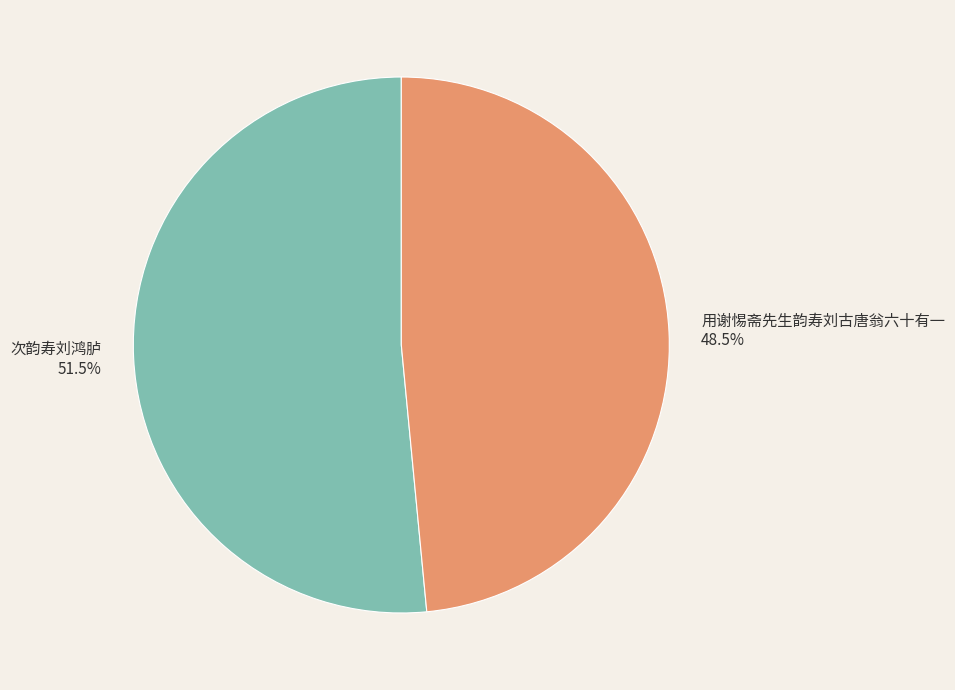

Rank the categories by value from lowest to highest.

用谢惕斋先生韵寿刘古唐翁六十有一, 次韵寿刘鸿胪